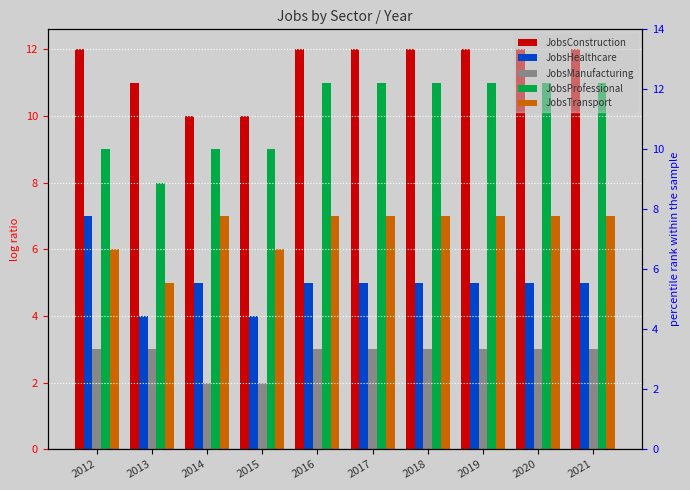

How many bars are there in each group?

5